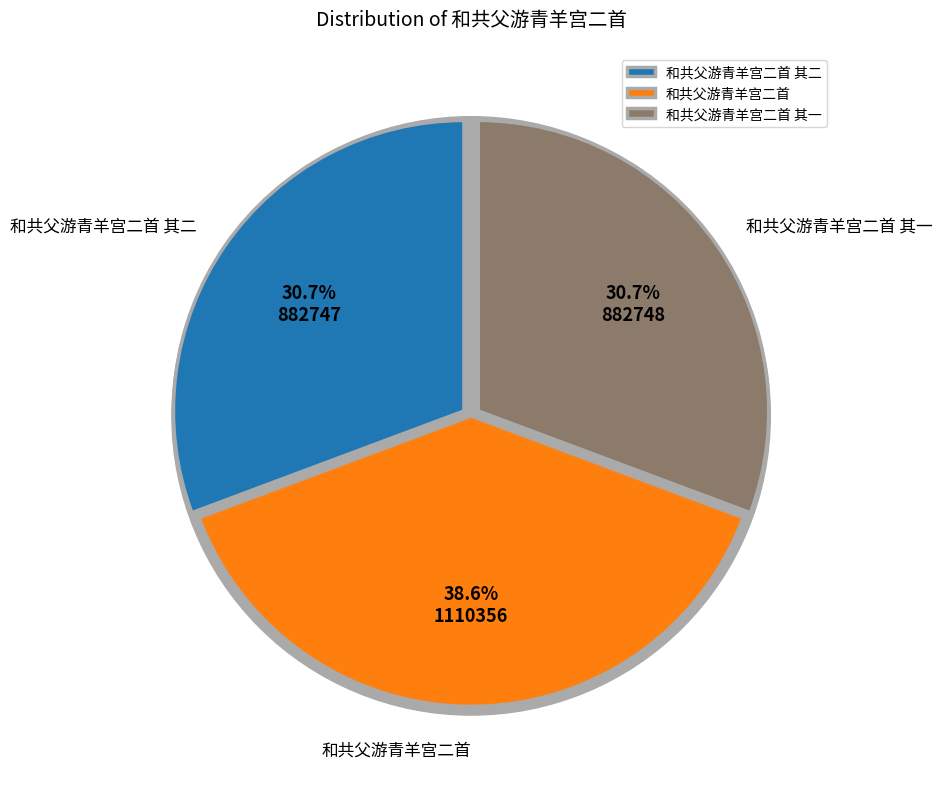

What portion of the pie excludes 和共父游青羊宫二首 其二?

69.3%